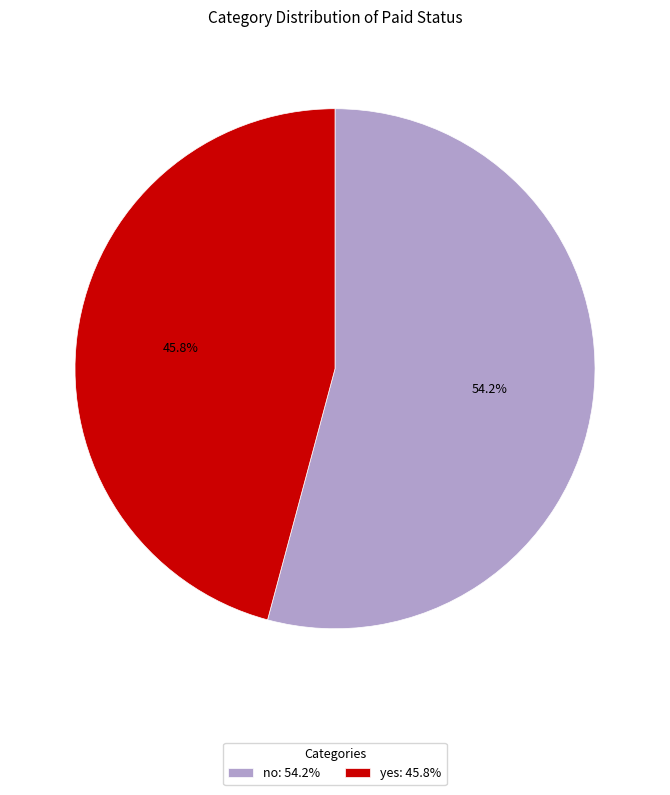

Which has a higher value, no: 54.2% or yes: 45.8%?

no: 54.2%